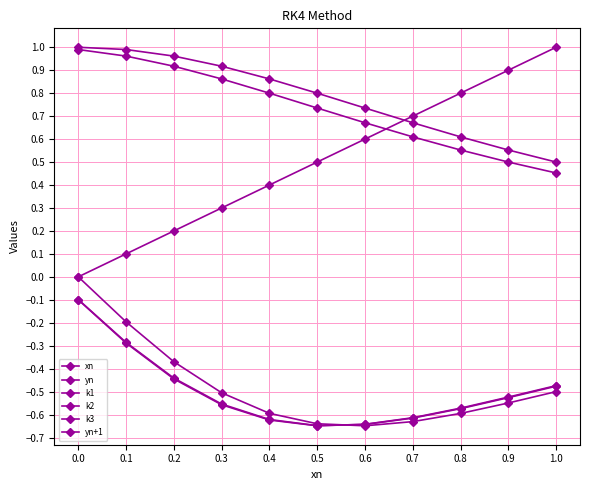

What is the difference between the maximum and minimum values in the k3 series?

0.5